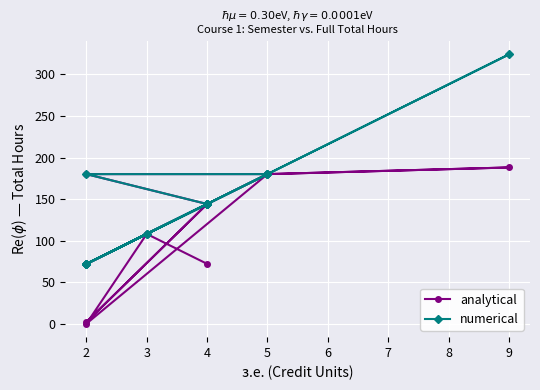

Reading right to left, extract all data points from this chart.

analytical: 144	2	144	144	72	108	180	72	72	144	144	180	180	188	180	0	108	72
numerical: 144	72	144	144	72	108	180	72	72	144	144	180	180	324	180	72	108	144